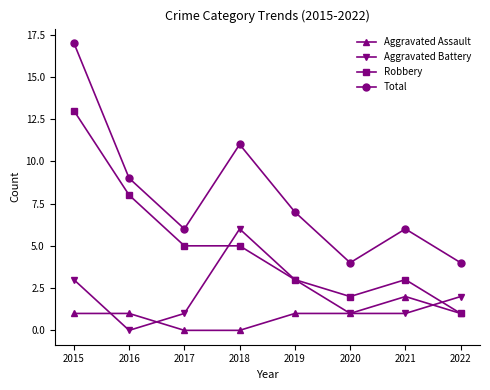

Is it true that Aggravated Battery equals 1 at 2020?

True